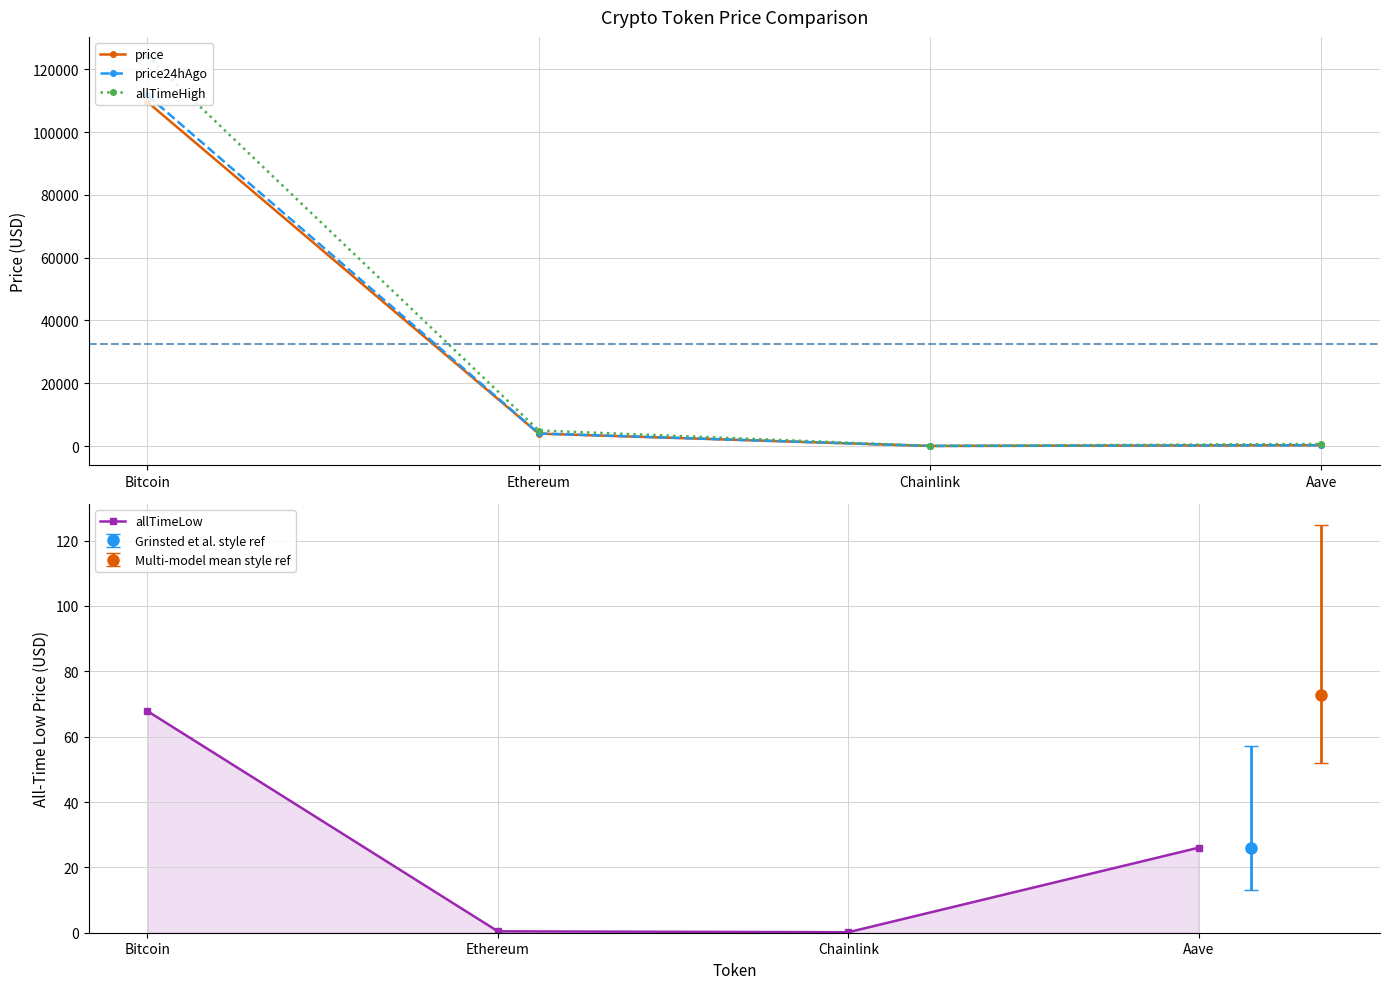

What is the spread (max minus min) of values at Bitcoin?

124060.2